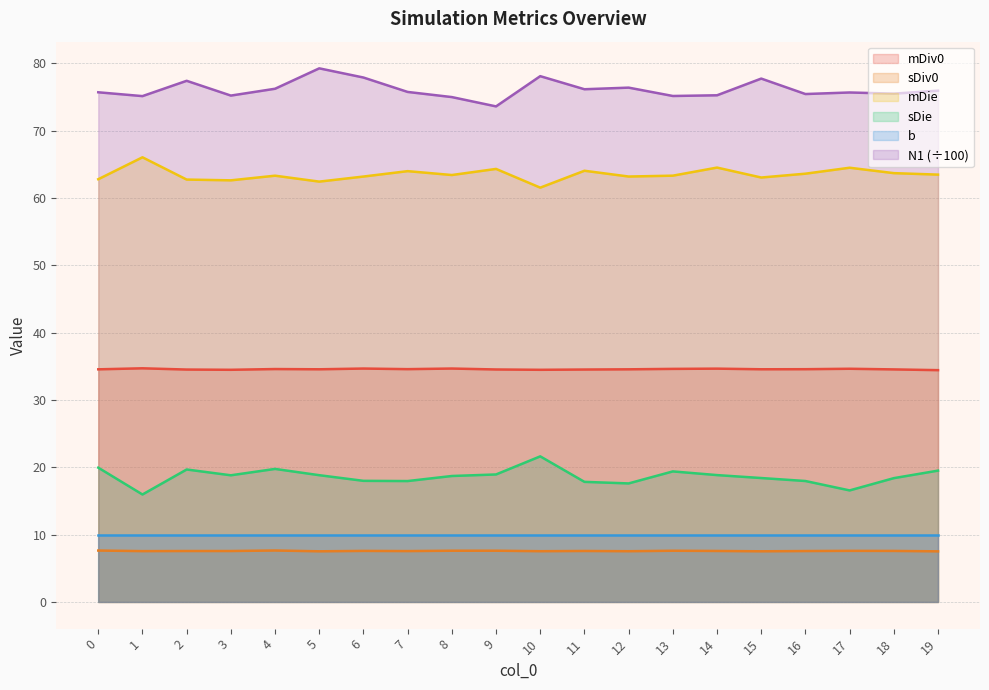

Does the chart have visible grid lines?

Yes